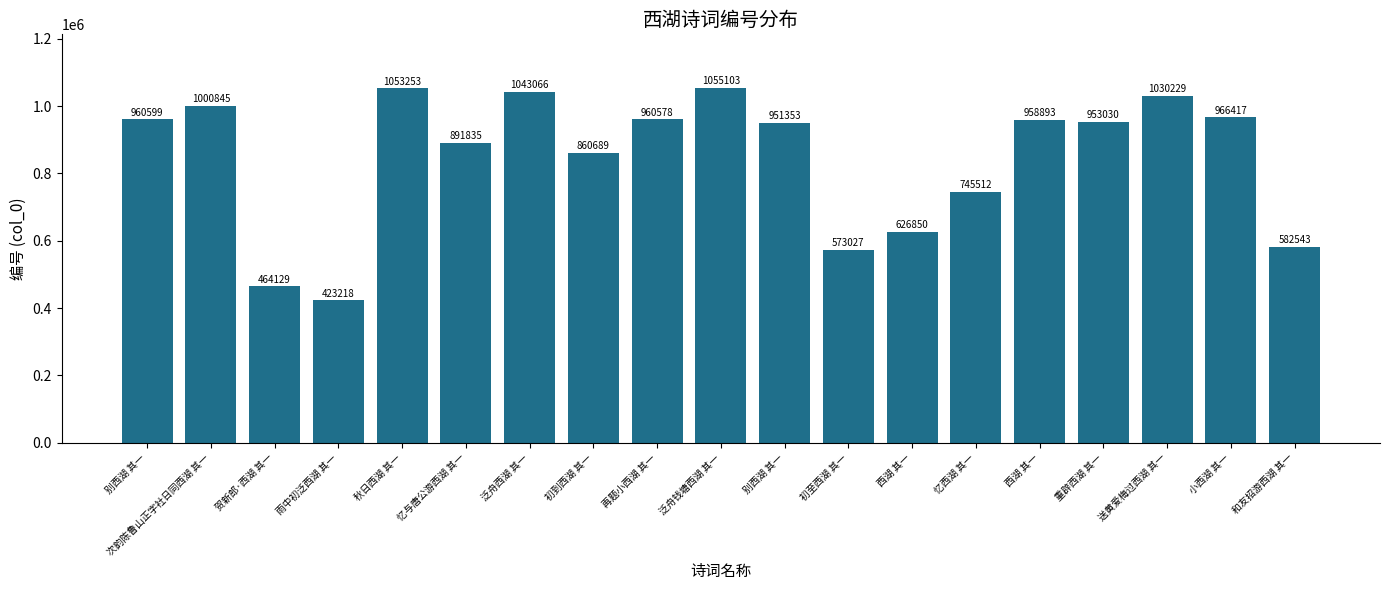

The chart shows a value of 626850 at 西湖 其一. True or false?

True